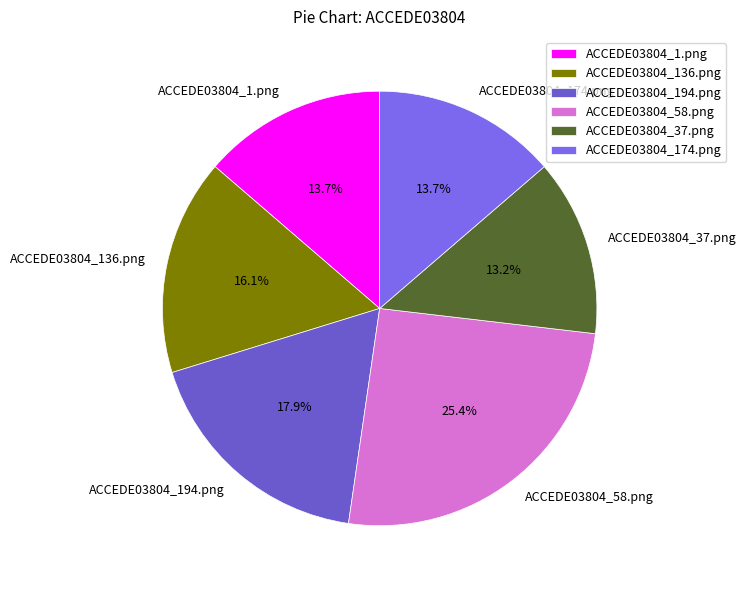

How many segments does this pie chart have?

6